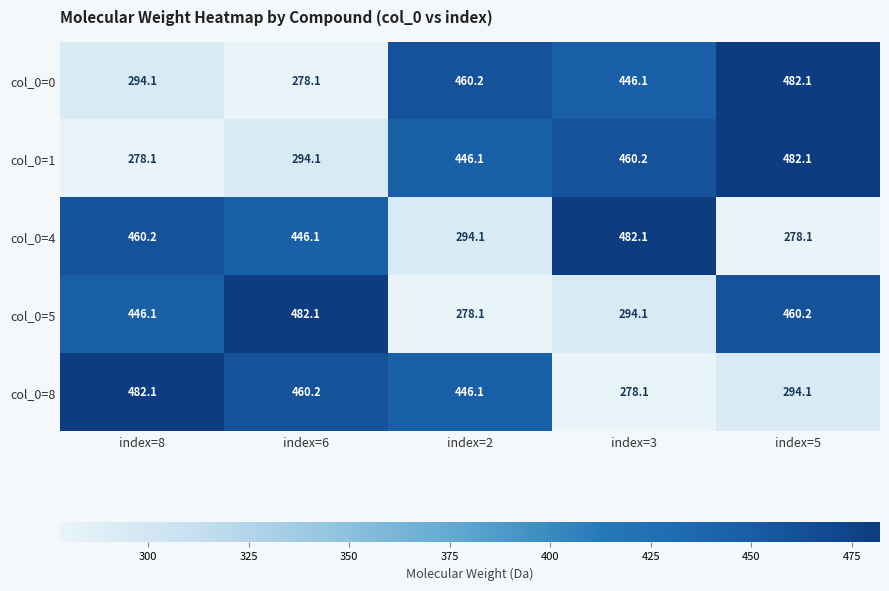

At which category is the sum across all series the highest?

index=5